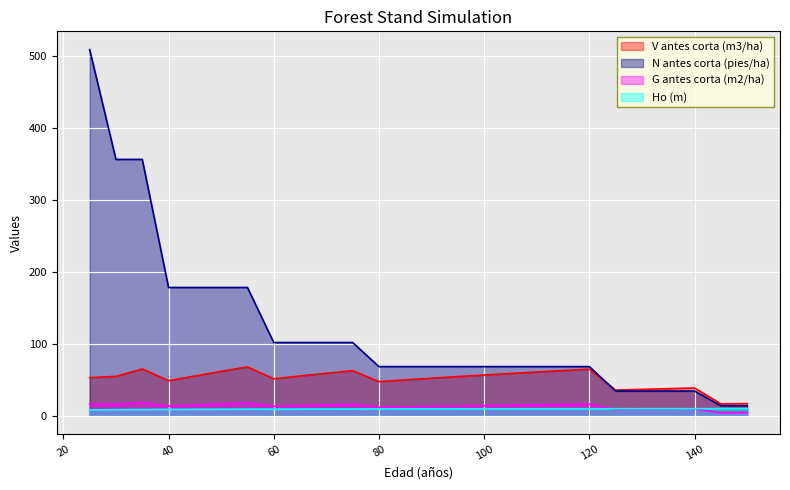

True or false: N antes corta (pies/ha) and Ho (m) intersect in this chart.

False